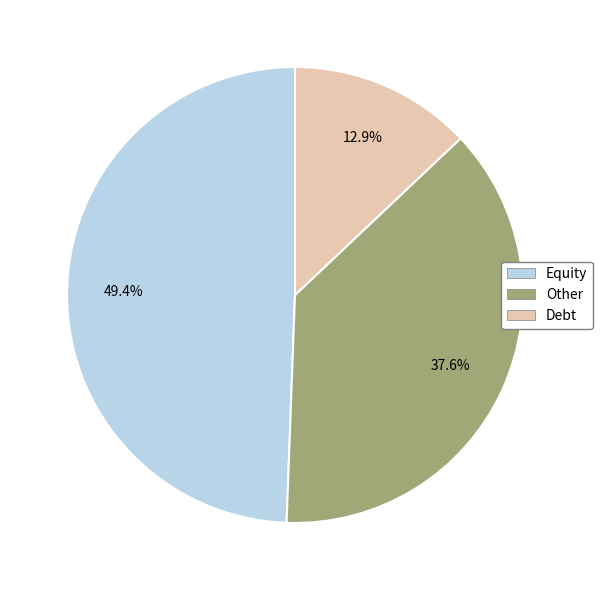

Between Equity and Other, which is larger?

Equity